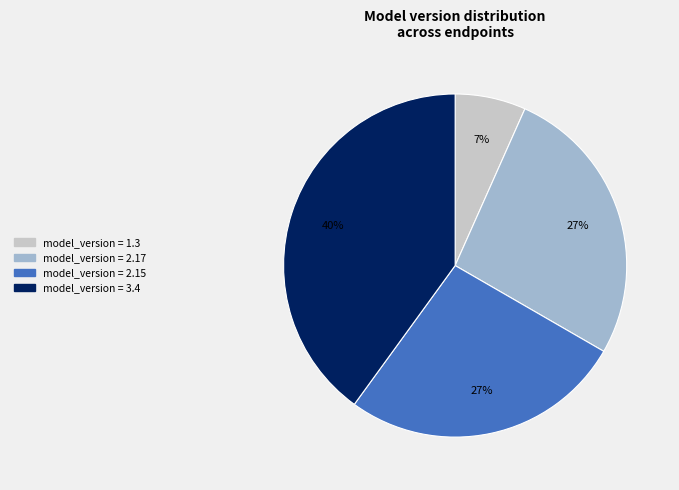

To the nearest percent, what is the difference between the largest and smallest slice percentages?

33%